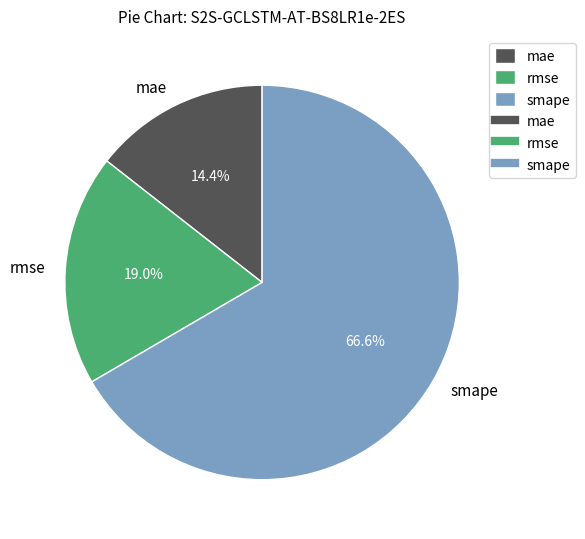

Rank the categories by value from highest to lowest.

smape, rmse, mae